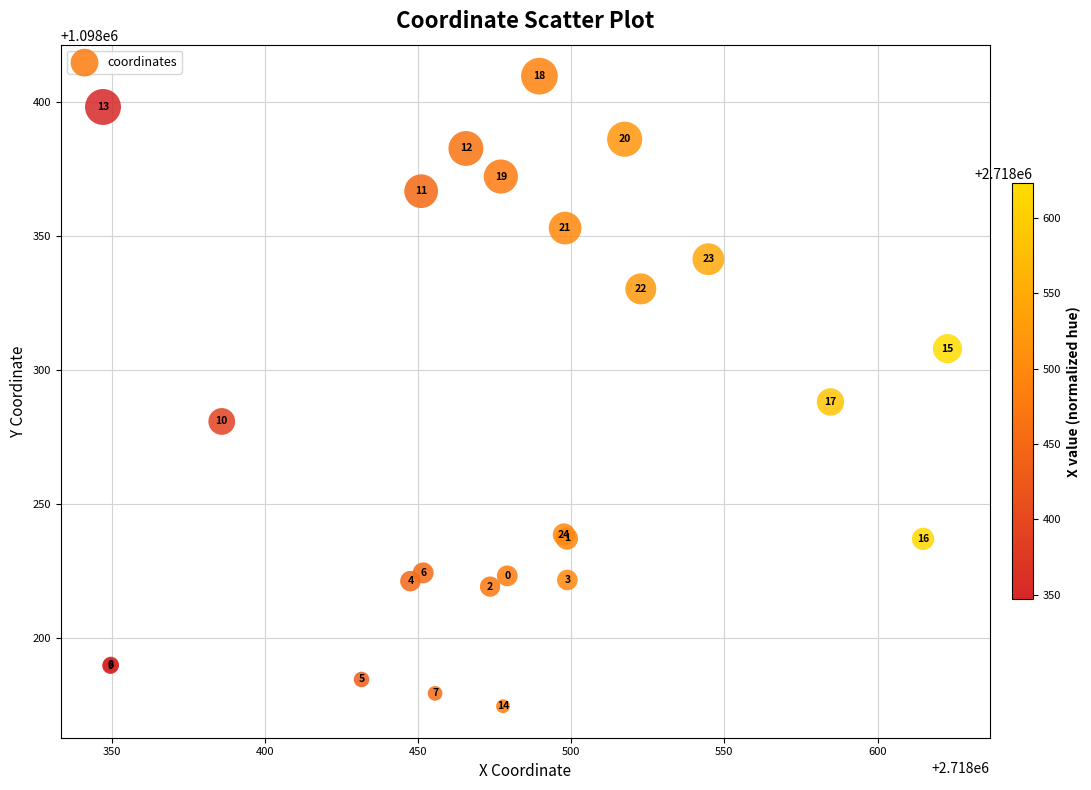

What Y value in the scatter plot is closest to 1098292?

1098288.1